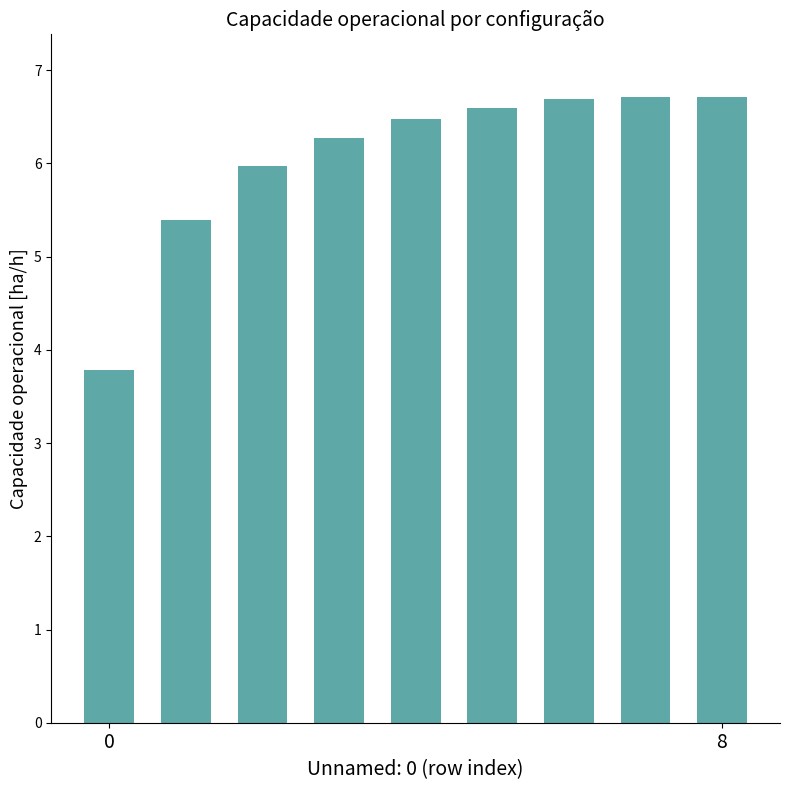

What is the minimum value shown in the chart?

3.8